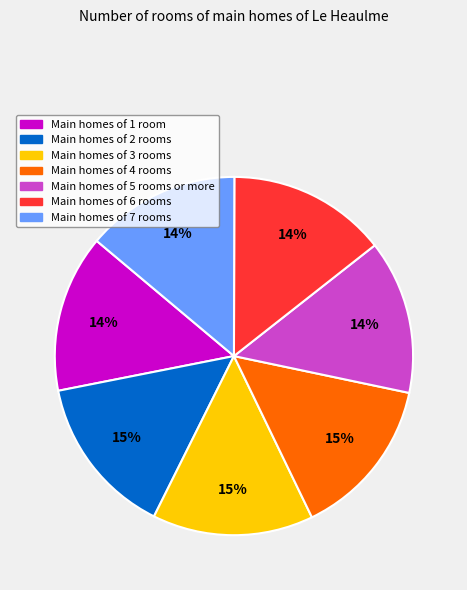

How many segments does this pie chart have?

7